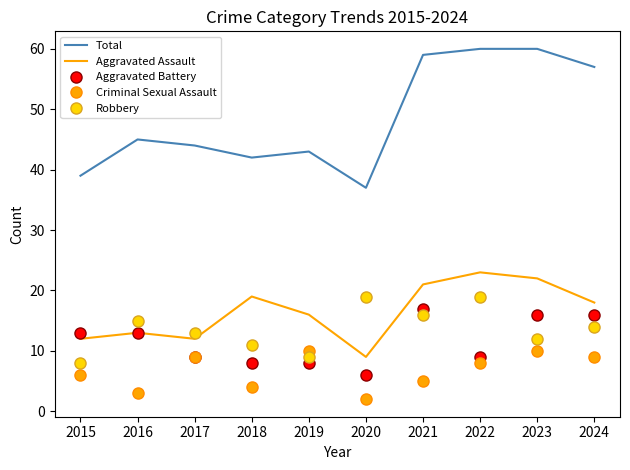

Which category has the lowest value in the Aggravated Battery series?

2020